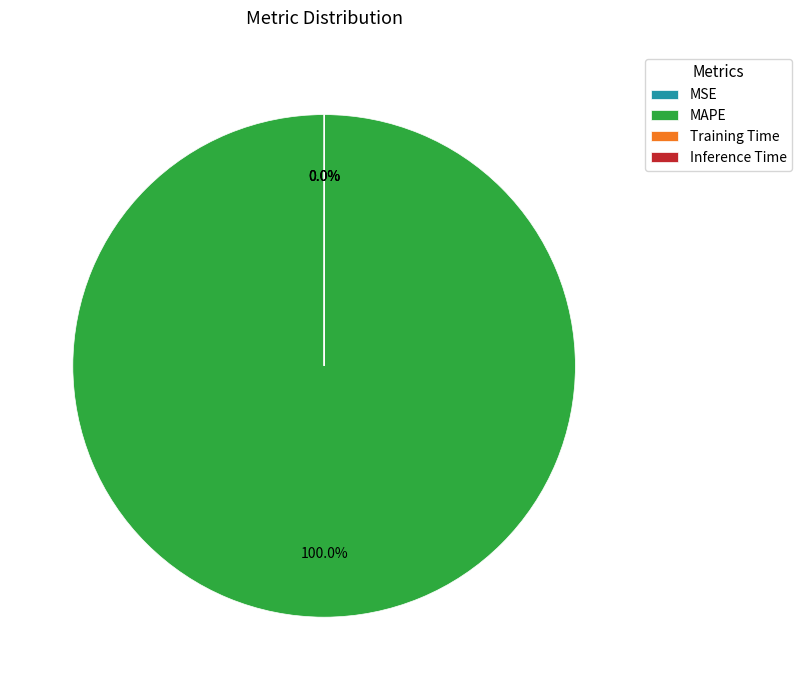

To the nearest percent, what is the combined percentage of Inference Time and MAPE?

100%